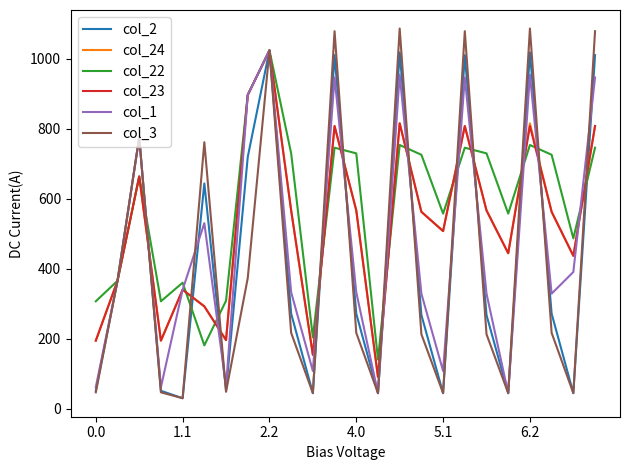

What is the lowest value of the col_1 series?

44.7